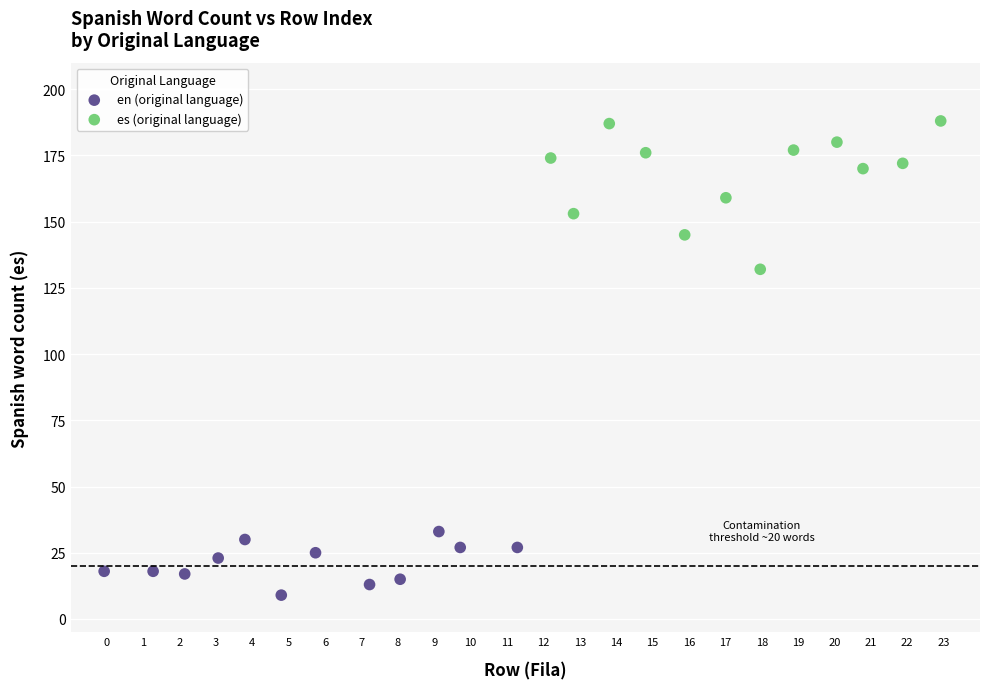

What are all the series names shown in the legend?

en (original language), es (original language)